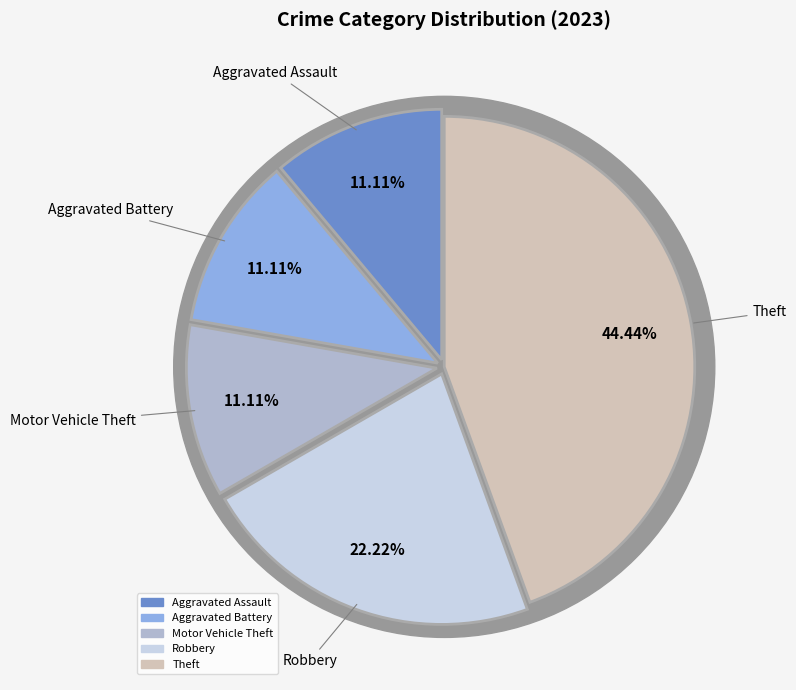

Combined, do Motor Vehicle Theft and Robbery account for over 50%?

No